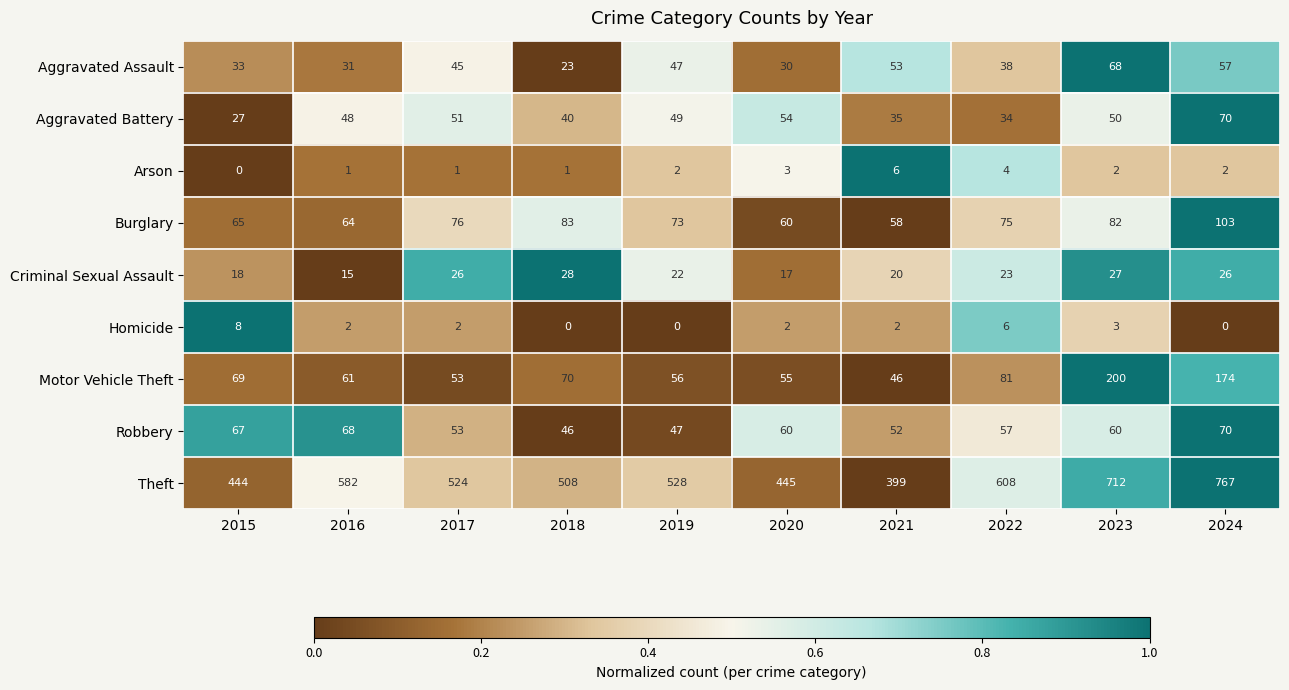

At which category is the sum across all series the highest?

2024